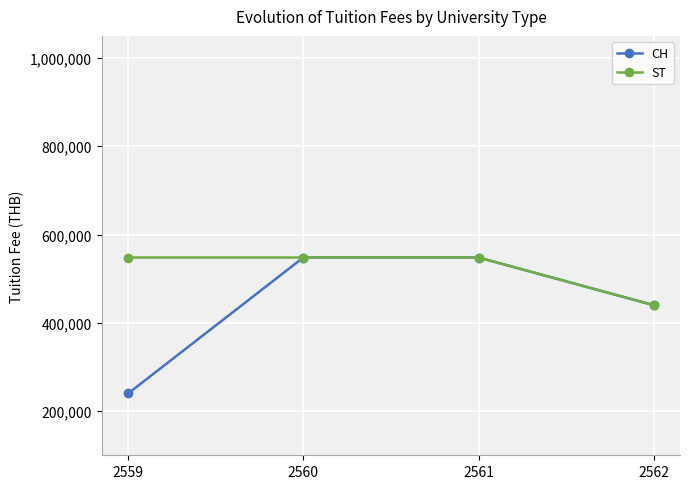

At how many categories does at least one series exceed 282578?

4